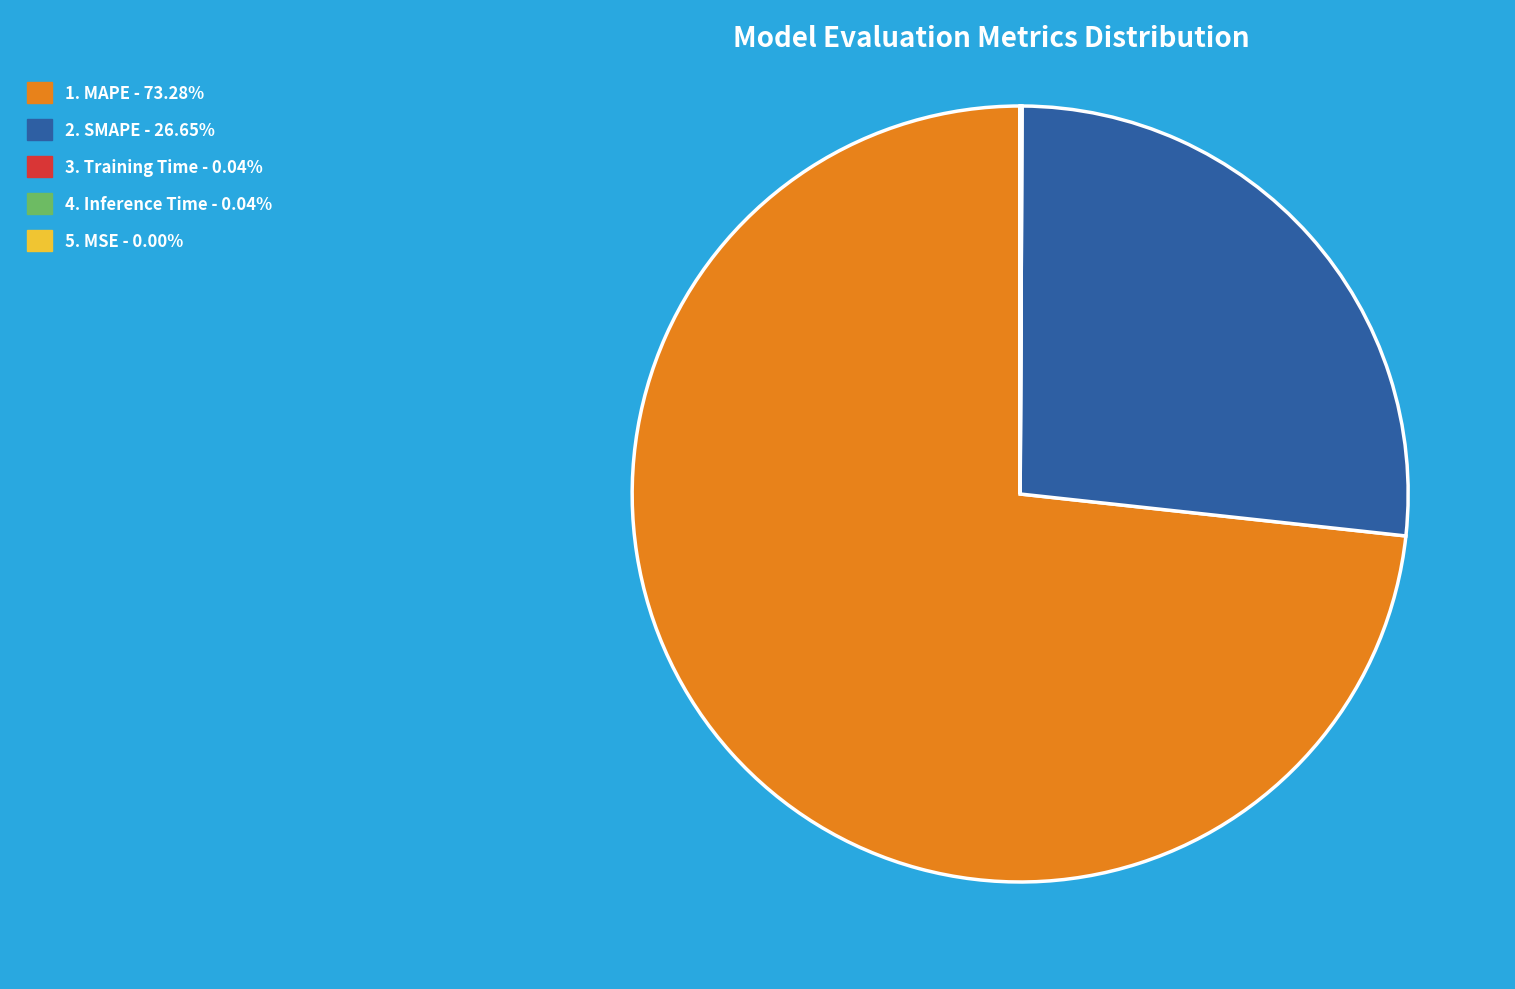

Is there a majority slice in this chart?

Yes